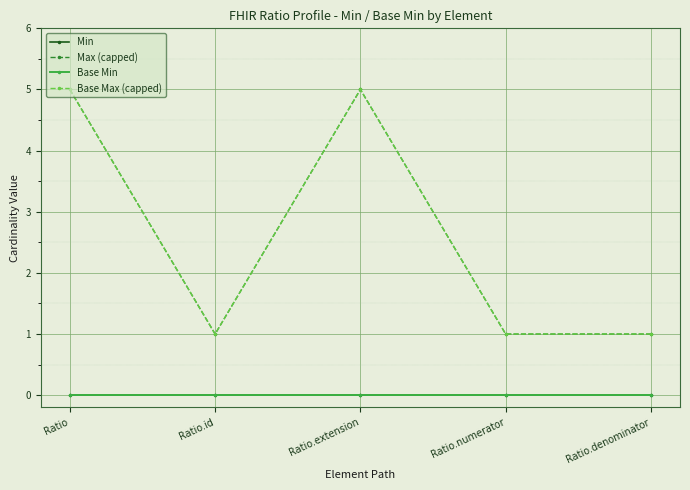

What is the value of the Base Max (capped) point at the 2nd from the left?

1